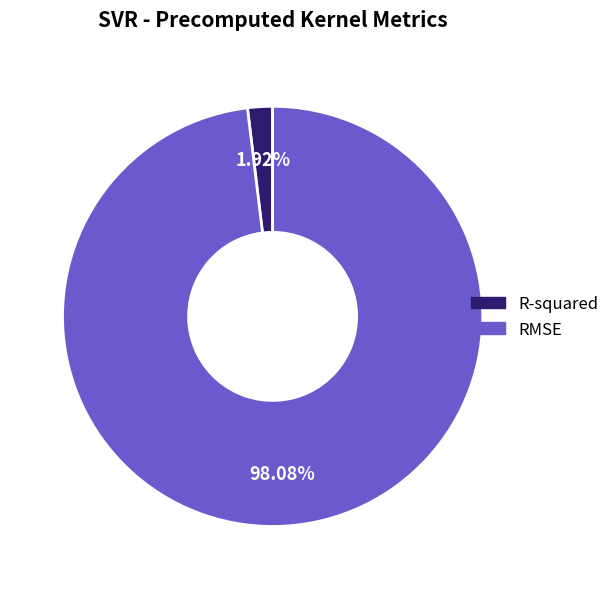

The RMSE slice represents 92% of the pie. True or false?

False